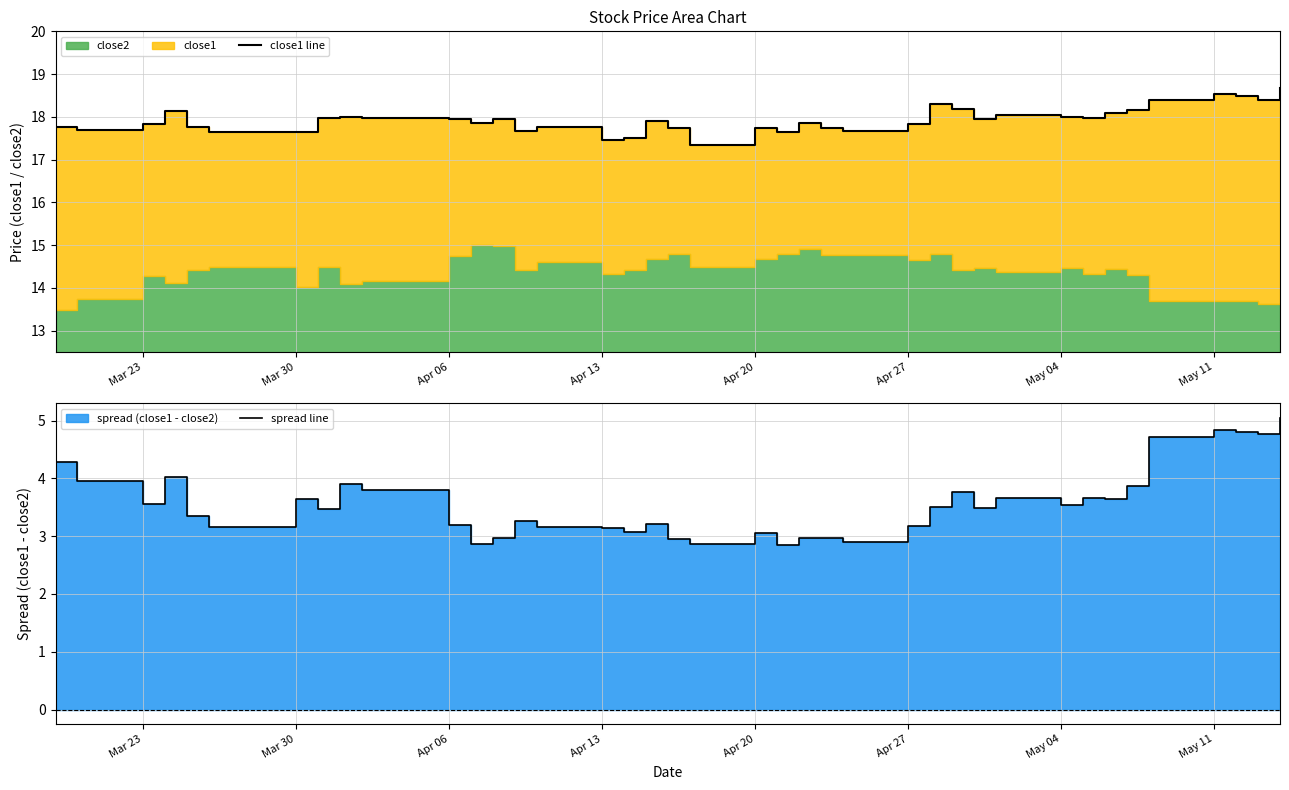

In close1 line, how many points are higher than both neighbors (excluding endpoints)?

10